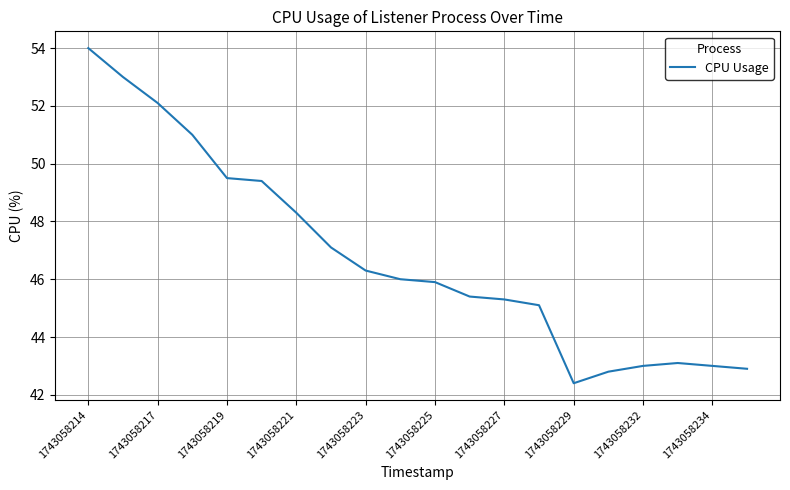

What is the minimum value shown in the chart?

42.4